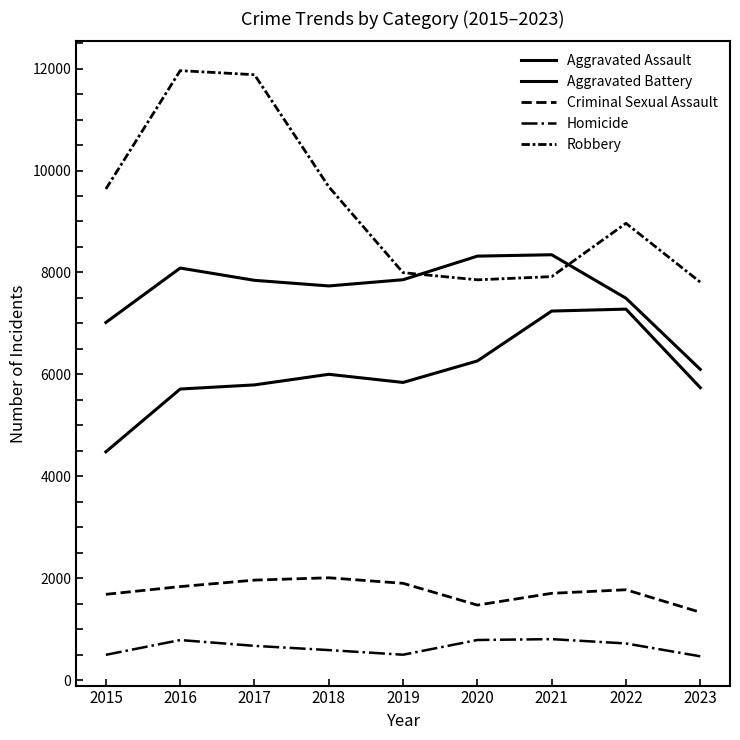

Is this an area chart (filled region under the line)?

No